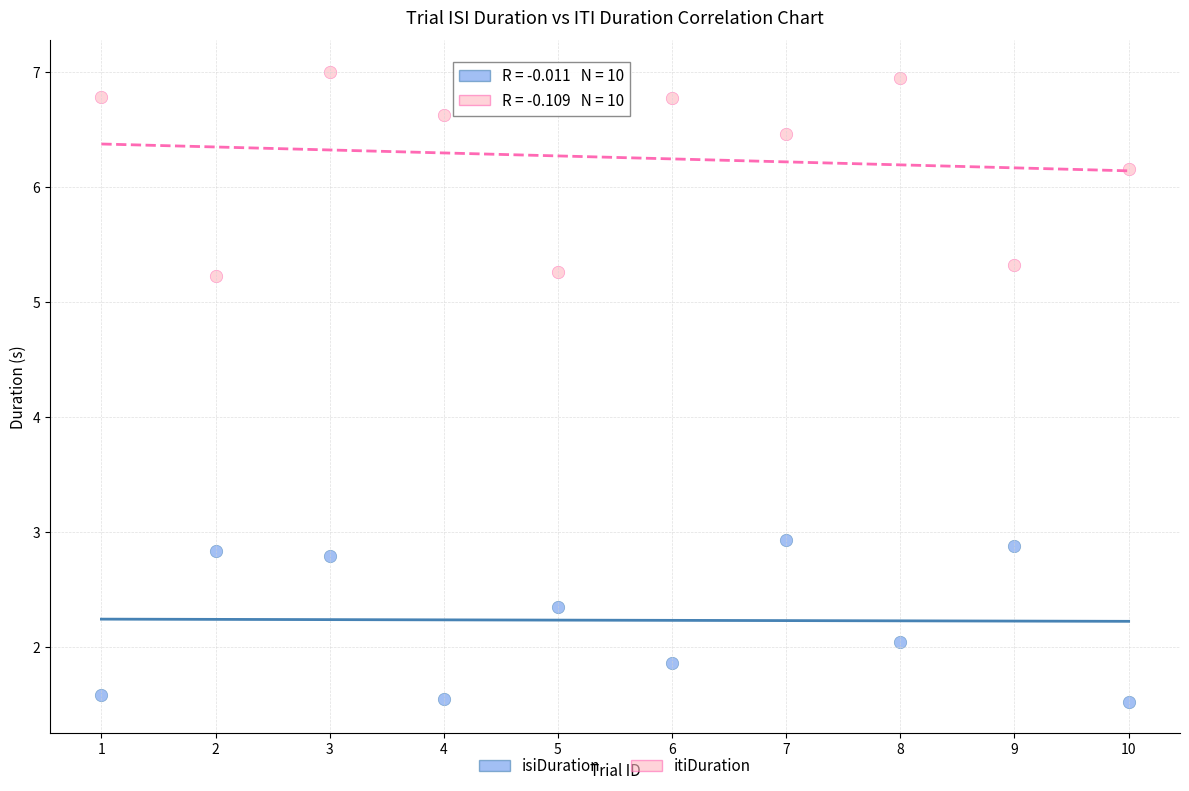

Which series has the largest Y range (max minus min)?

itiDuration